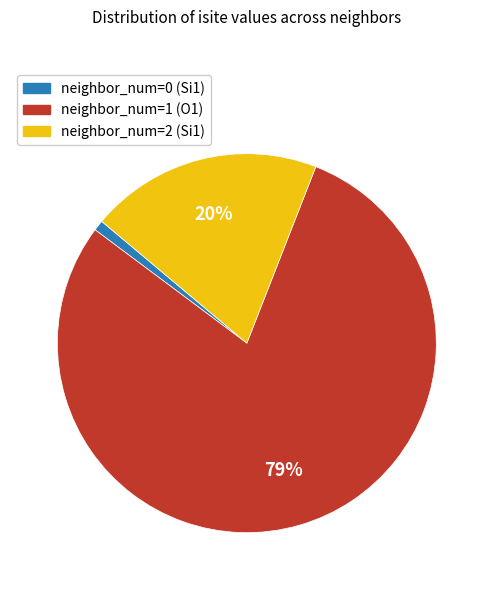

To the nearest percent, what is the difference between the largest and smallest slice percentages?

78%